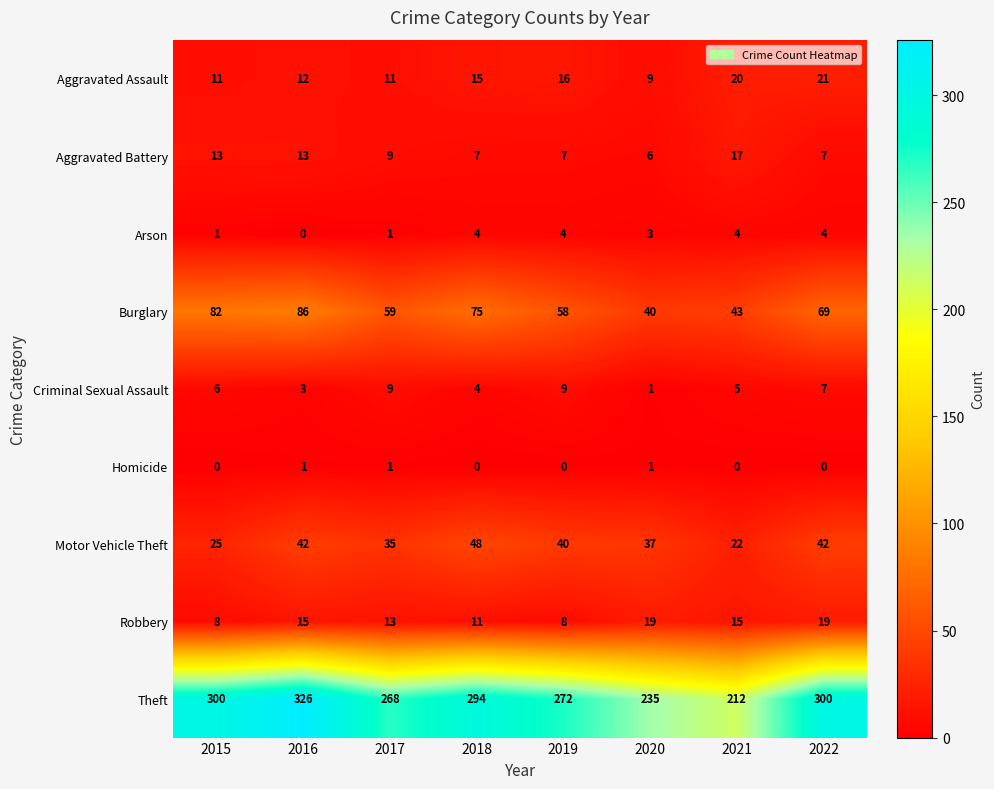

What is the greatest value displayed?

326